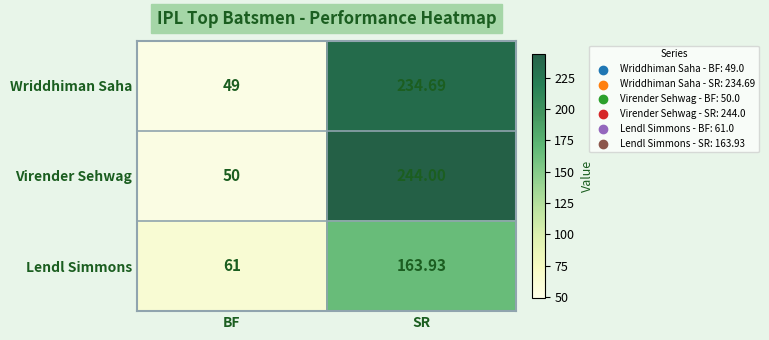

Which series has the largest range (max minus min)?

Virender Sehwag